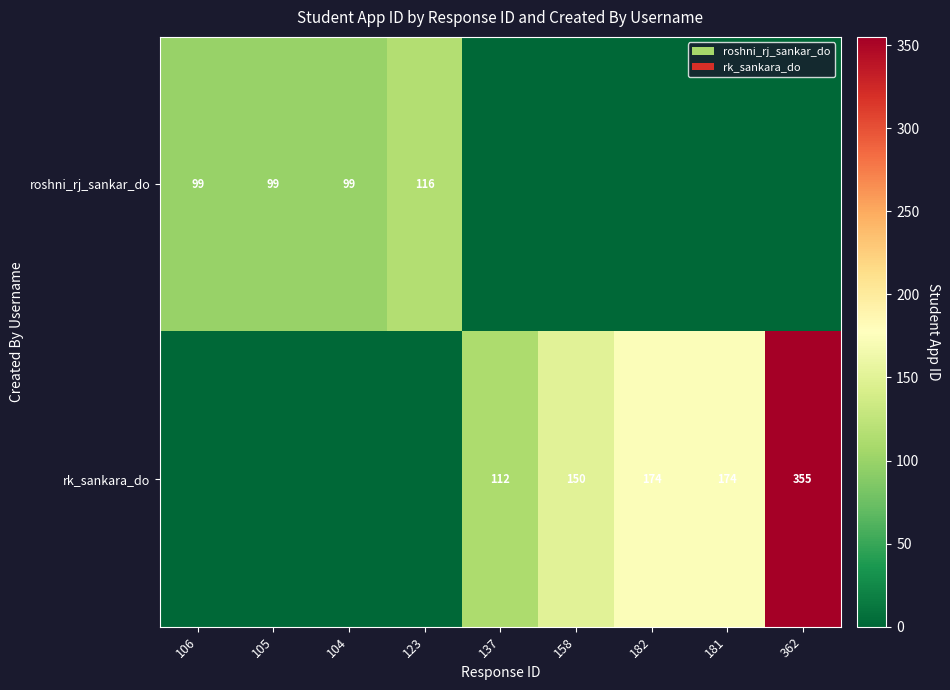

The value of rk_sankara_do at 137 is 190. True or false?

False